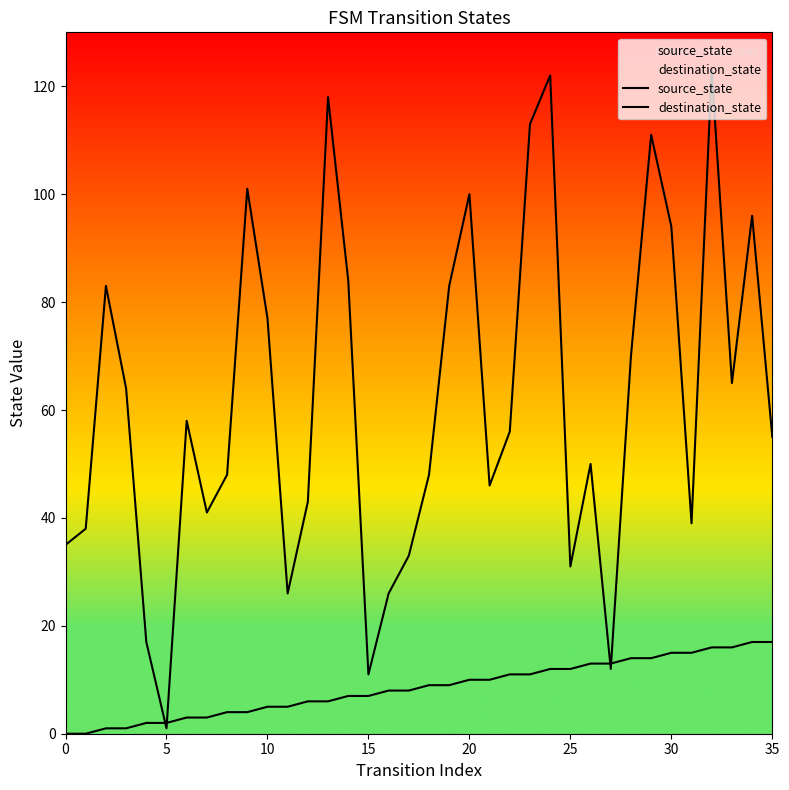

The source_state series shows 5 at 30. True or false?

False